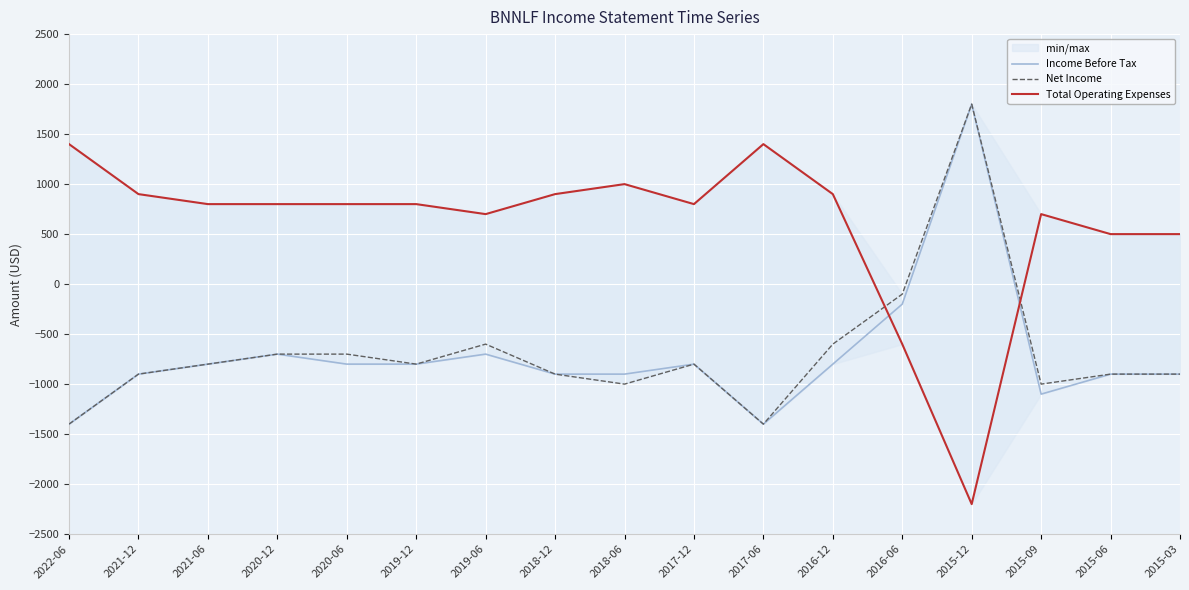

Which series ends up on top after the final intersection of Total Operating Expenses and Net Income?

Total Operating Expenses